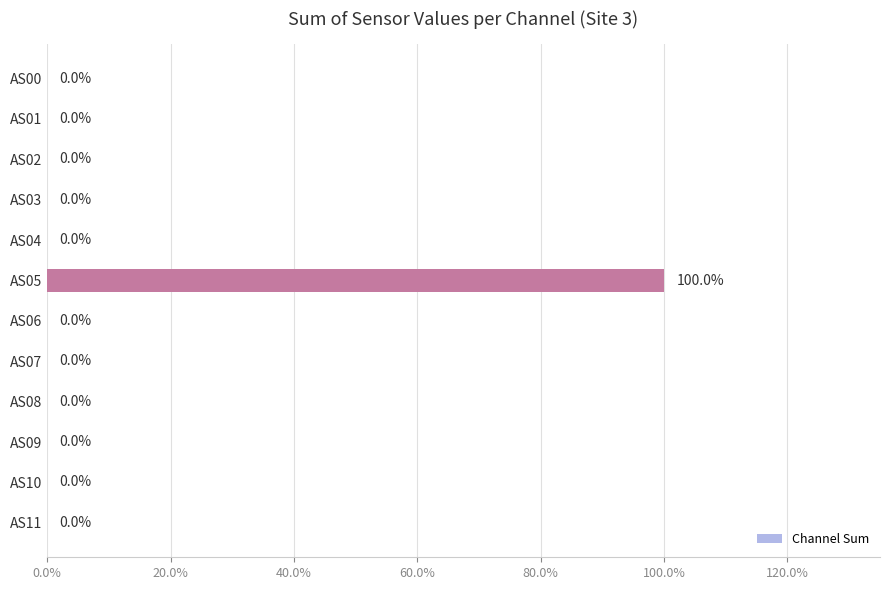

What is the sum of all values?

100